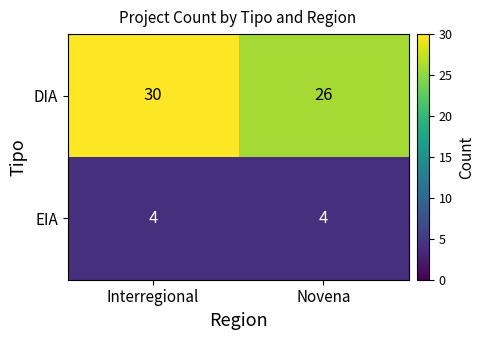

What is the greatest value displayed?

30